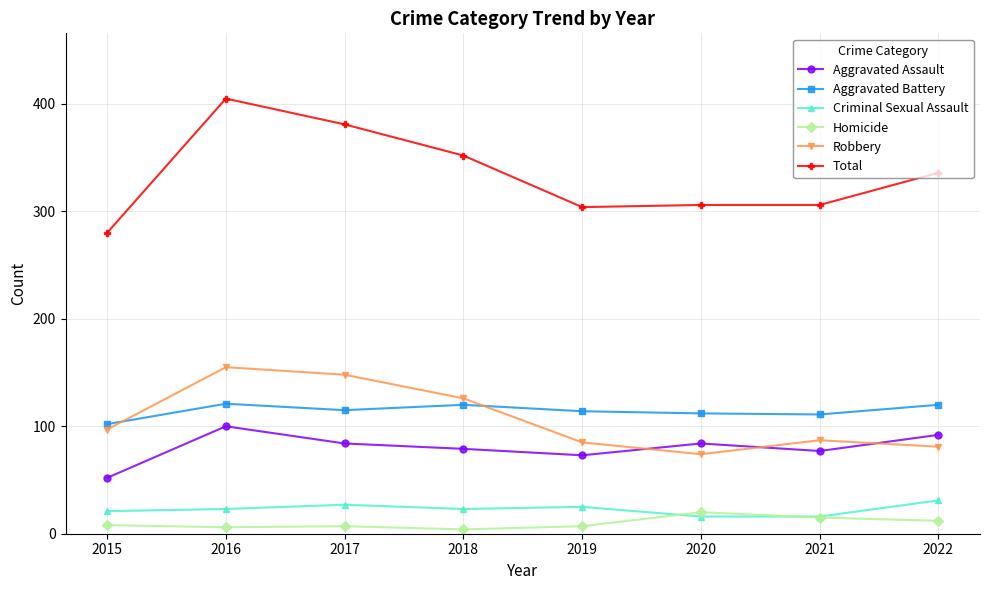

What is the sum of all Homicide values?

79